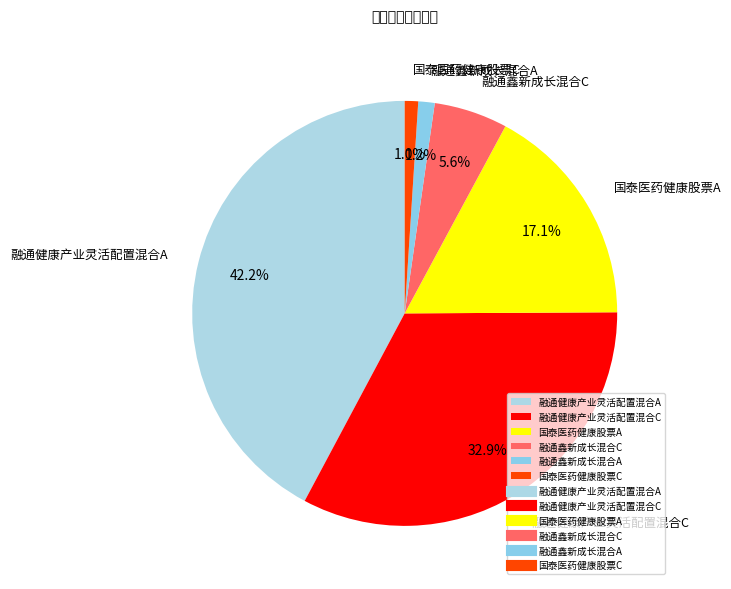

What percentage is NOT represented by 国泰医药健康股票C?

99.0%